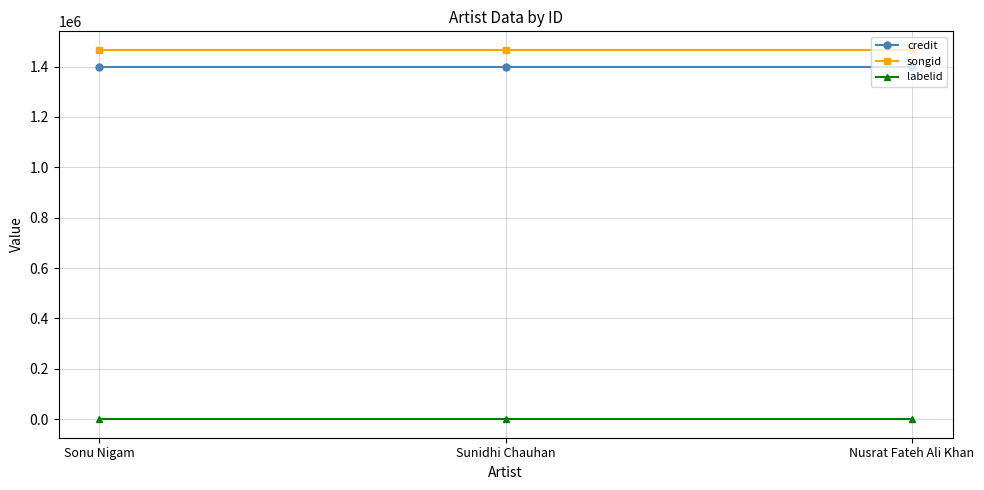

Reading left to right, transcribe all the data shown in this chart.

credit: Sonu Nigam=1396562	Sunidhi Chauhan=1396562	Nusrat Fateh Ali Khan=1396562
songid: Sonu Nigam=1466682	Sunidhi Chauhan=1466682	Nusrat Fateh Ali Khan=1466682
labelid: Sonu Nigam=-1	Sunidhi Chauhan=-1	Nusrat Fateh Ali Khan=-1